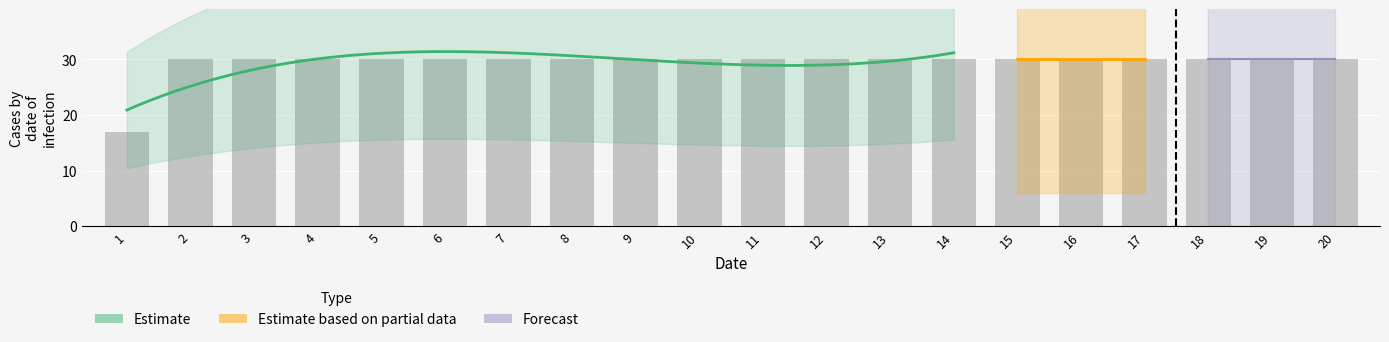

Reading right to left, list all the values displayed in this chart.

20	19	18	17	16	15	14	13	12	11	10	9	8	7	6	5	4	3	2	1